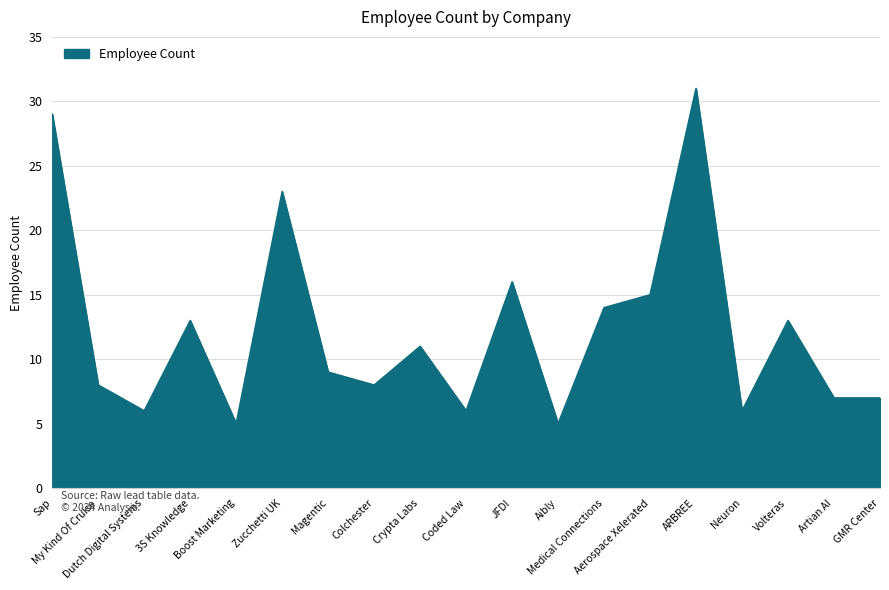

What is the greatest value displayed?

31